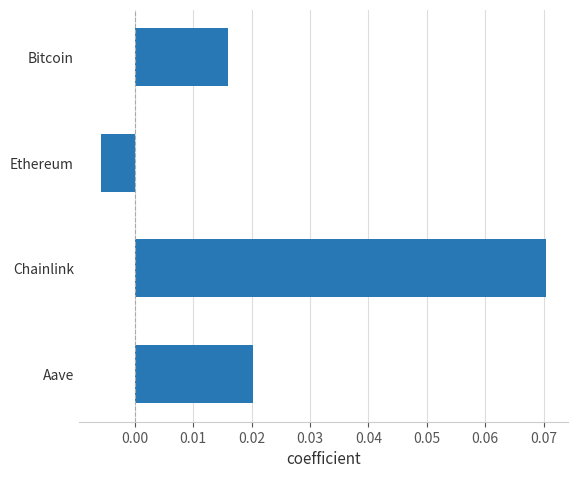

Where is the data nearest to the value 0?

Ethereum